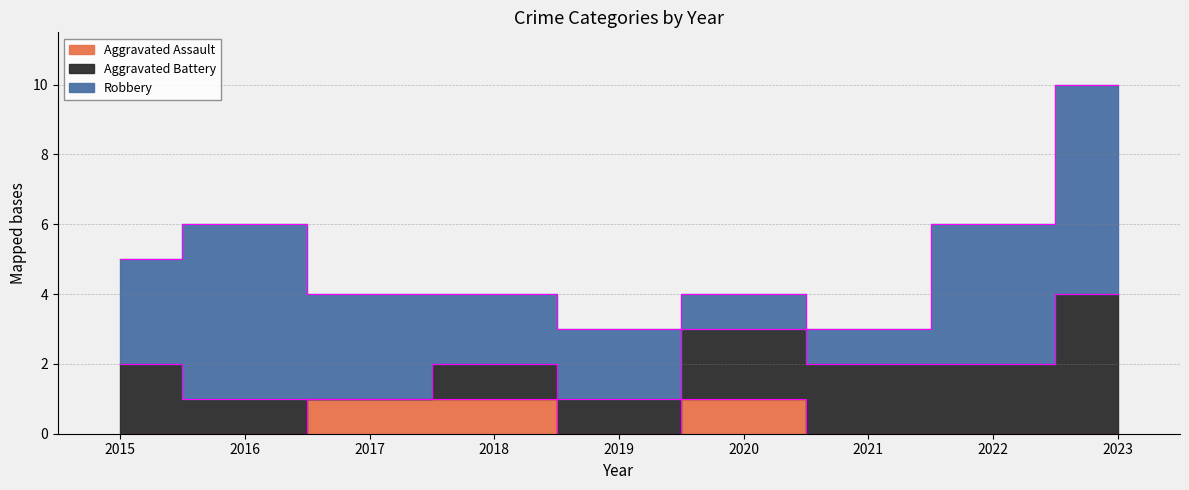

The Robbery series shows 1 at 2021. True or false?

True